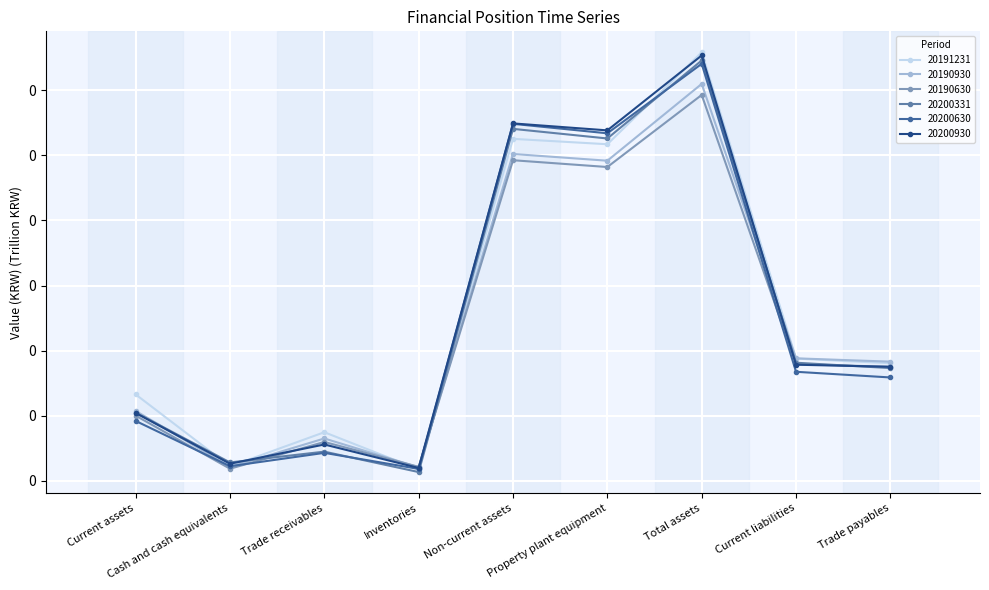

Read the 20200331 value at Current assets.

0.1